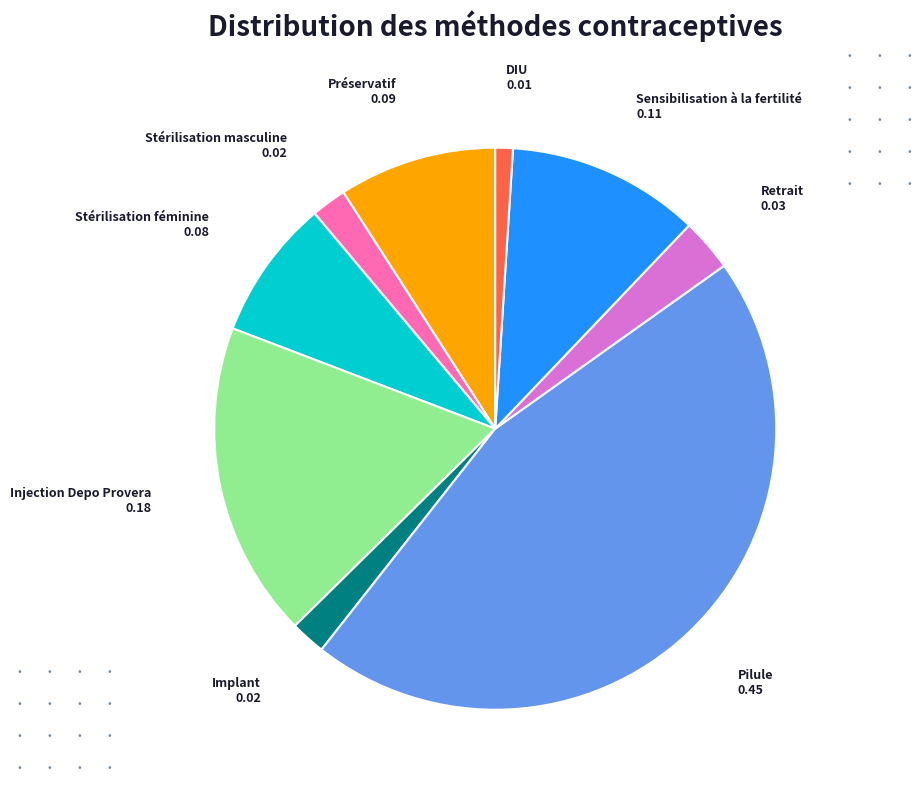

How many slices are in this pie chart?

9